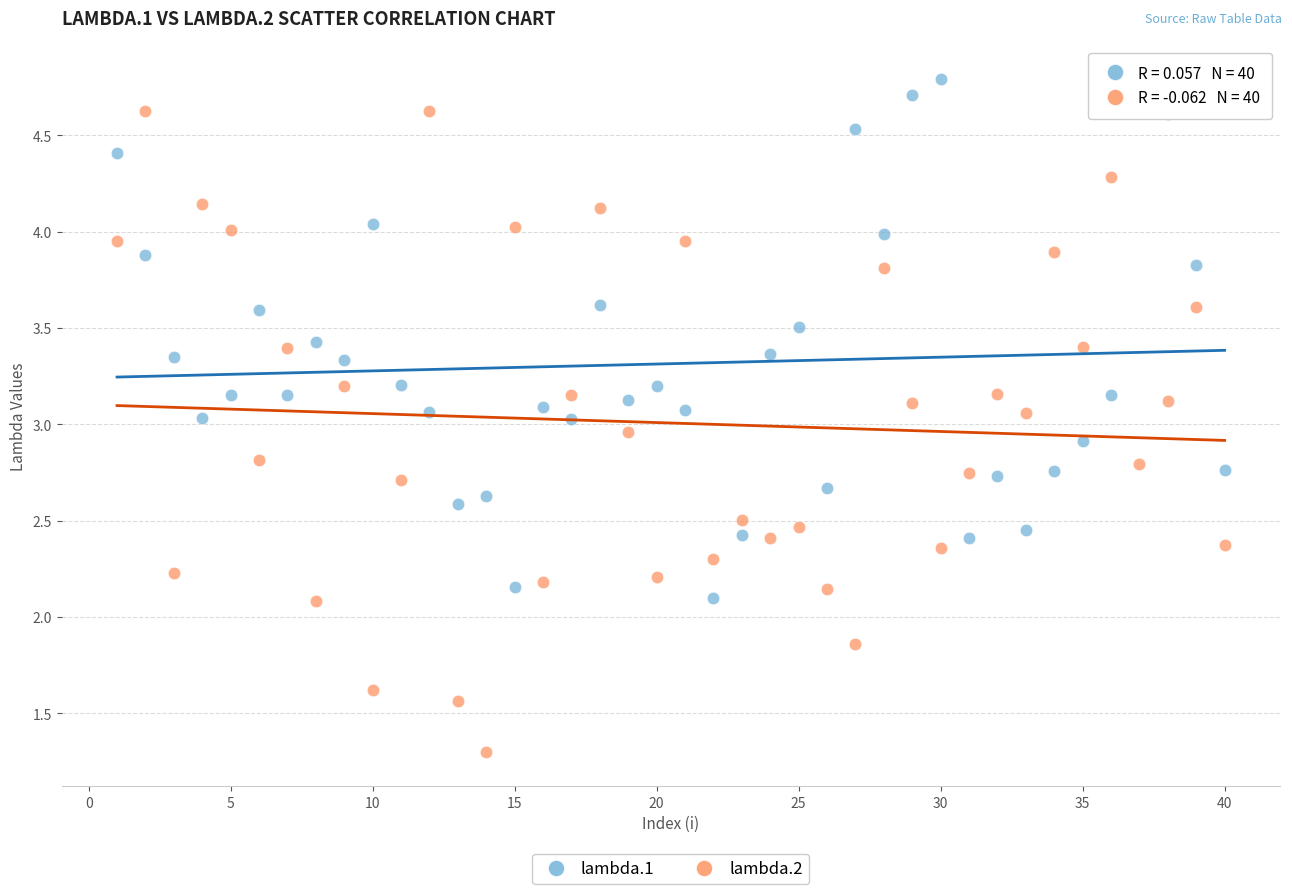

Across all data points, what is the range of X values (max minus min)?

39.0